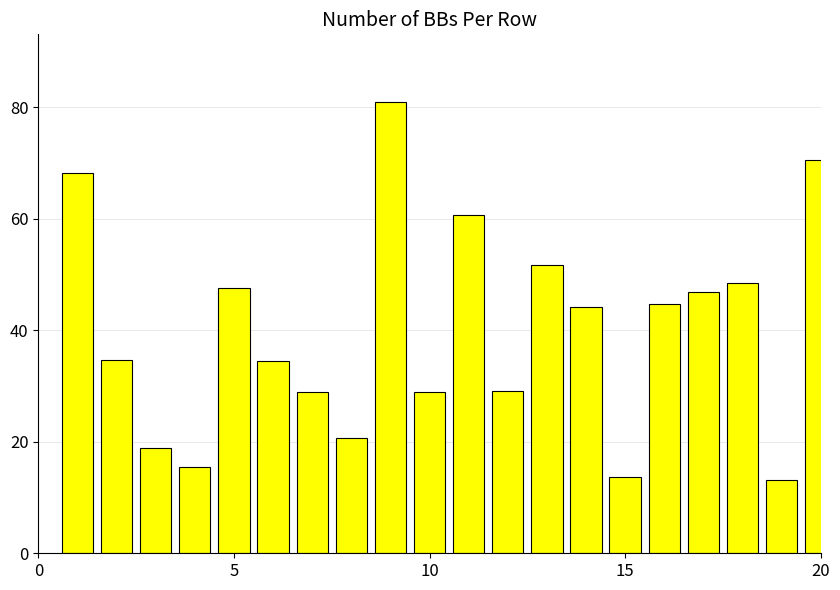

What is the value of the 12th bar from the left?

29.1